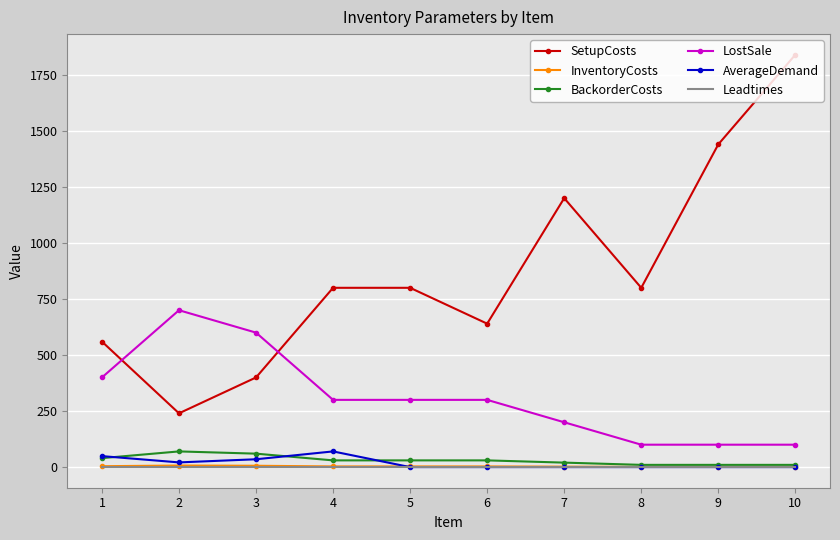

True or false: InventoryCosts and LostSale intersect in this chart.

False